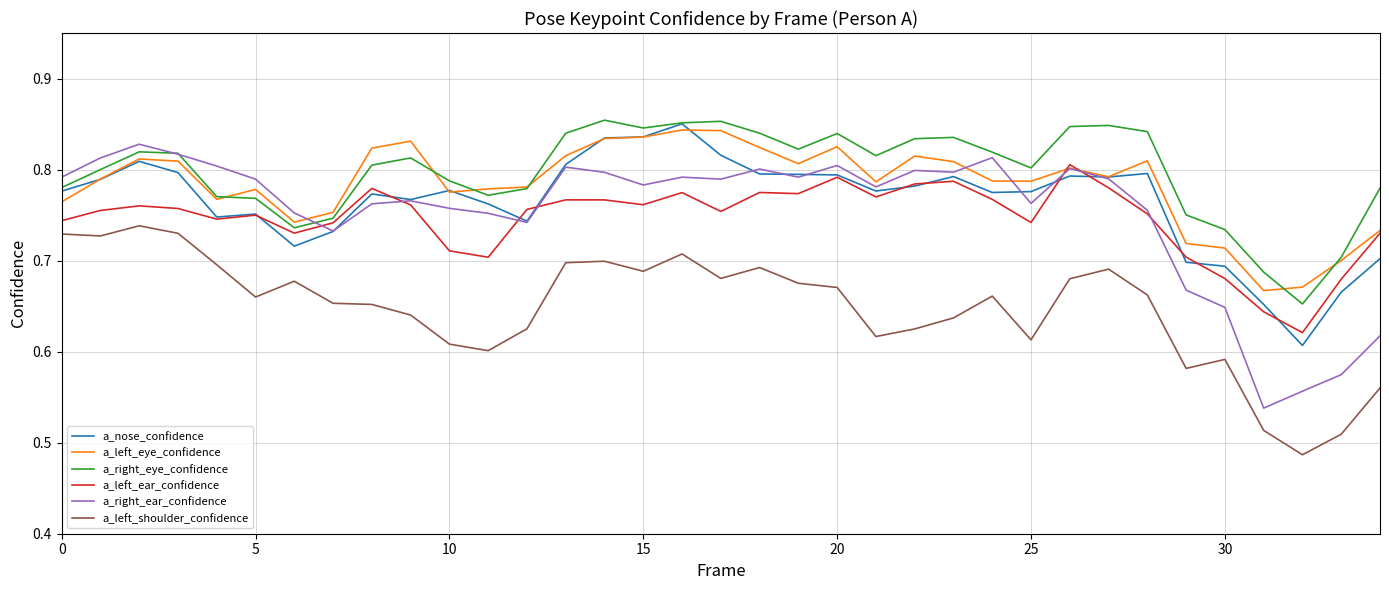

Which series has the largest range (max minus min)?

a_right_ear_confidence